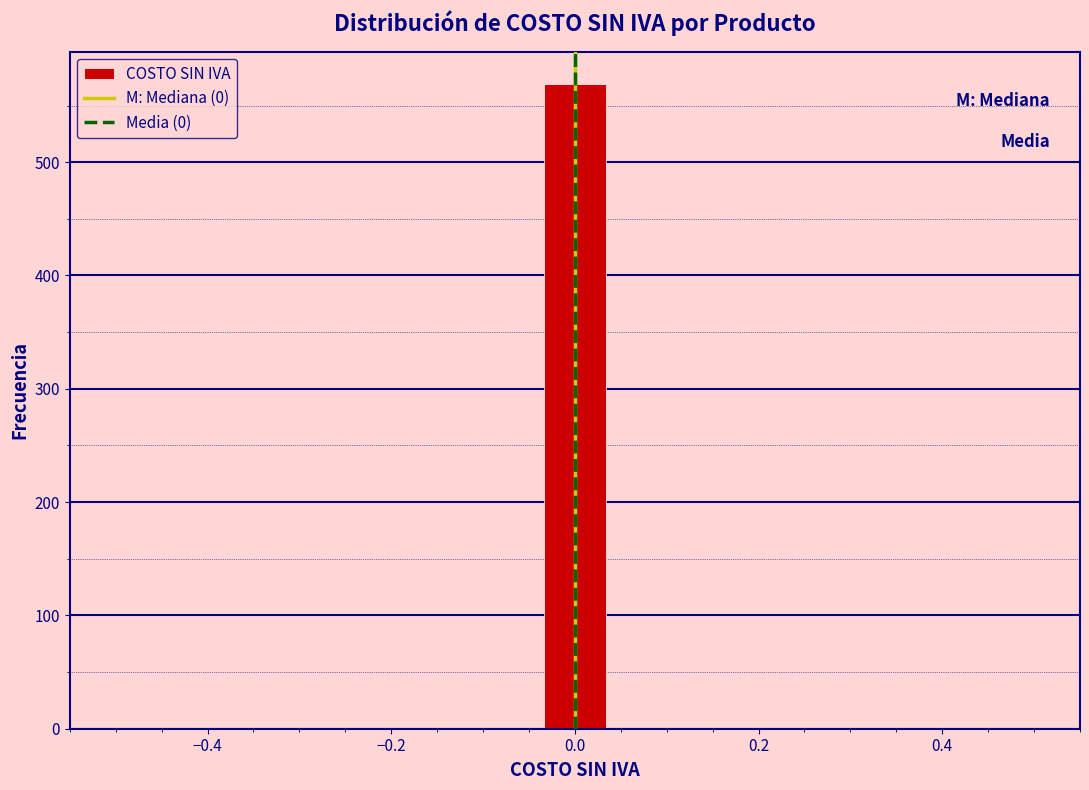

Around what value on the x-axis is the tallest bar? Give the approximate position of its centre, as read against the axis.

0.00